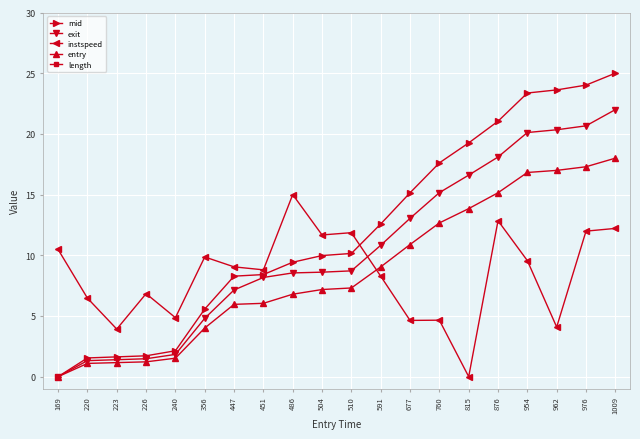

Is the value of exit at 591 greater than the value of mid at 486?

Yes